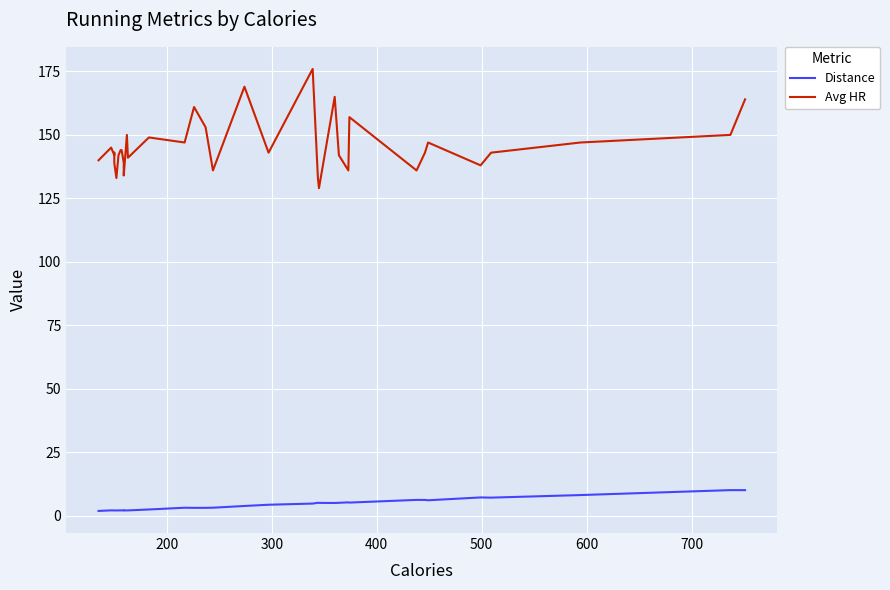

List the series in order of their peak value, lowest first.

Distance, Avg HR